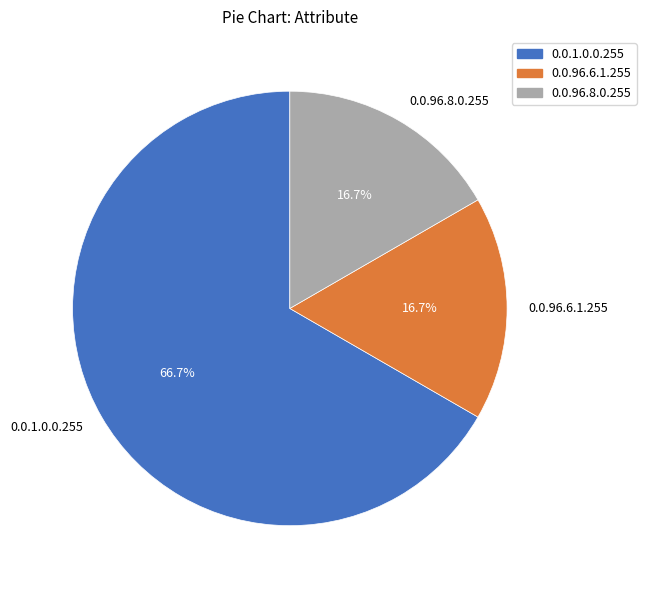

To the nearest percent, what is the difference between the 0.0.1.0.0.255 and 0.0.96.6.1.255 slice percentages?

50%